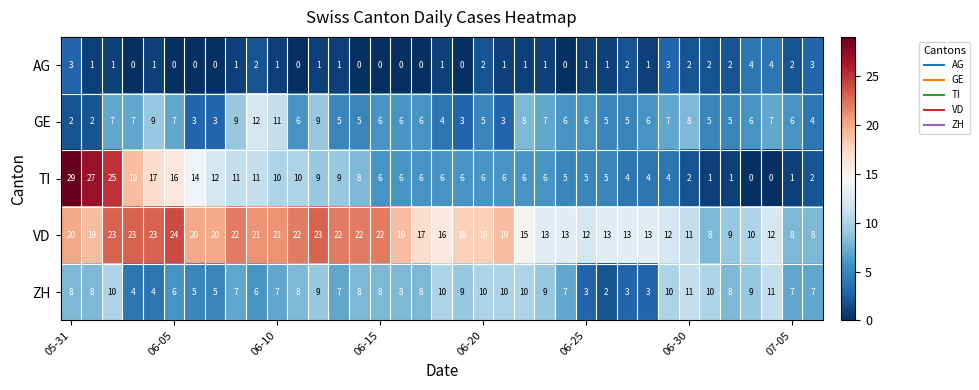

What is the maximum value shown in the chart?

29